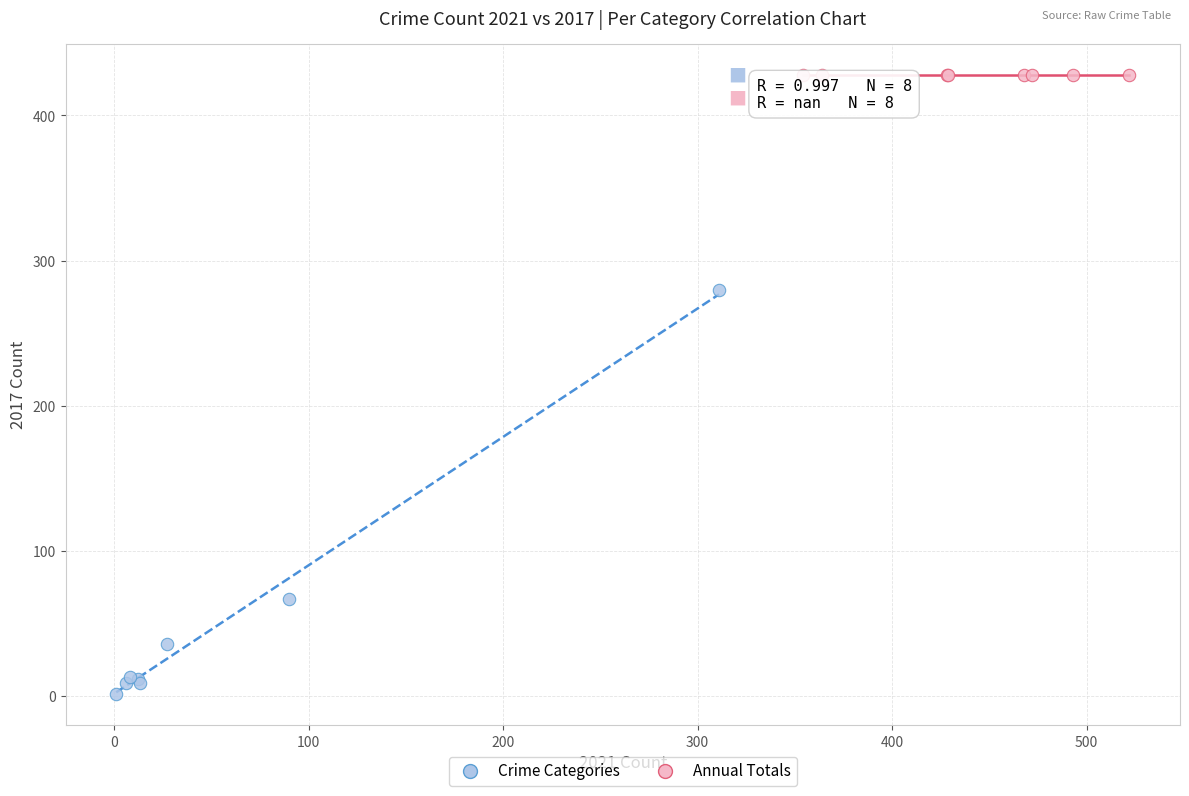

Which series contains the highest Y value?

Annual Totals